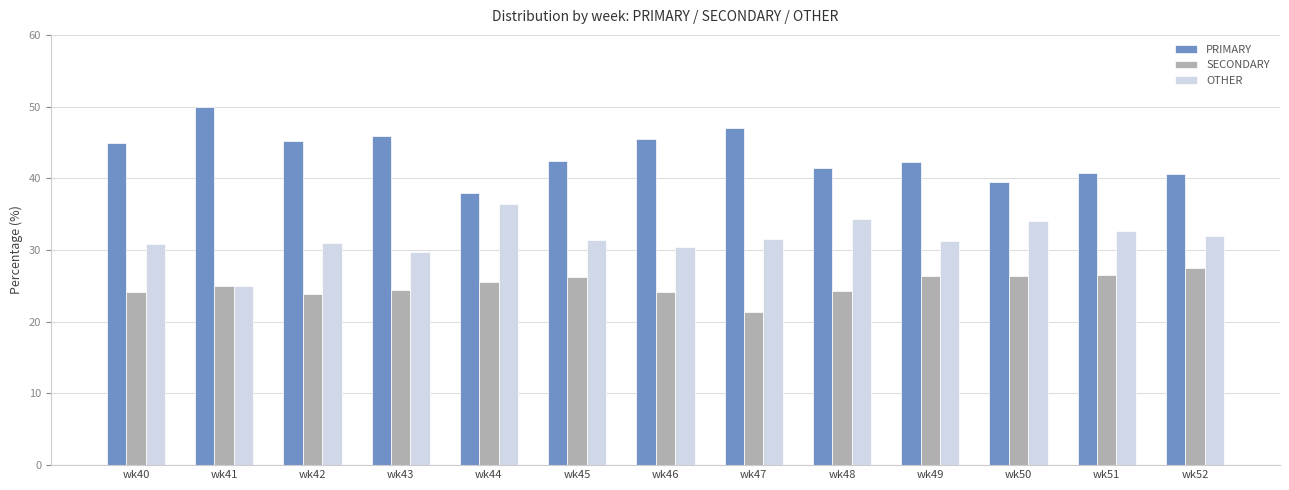

Read the PRIMARY value at wk51.

40.8